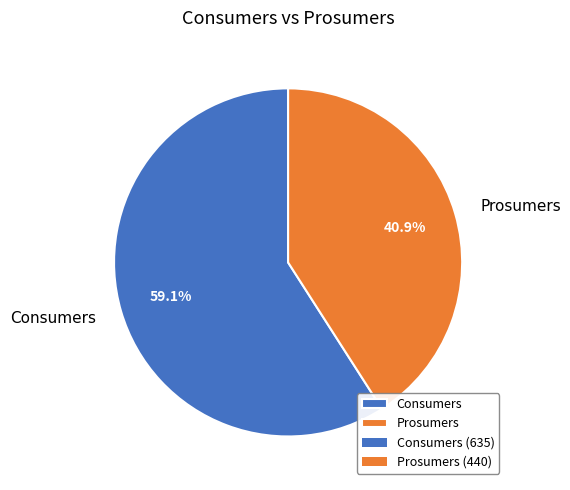

What percentage is the Consumers slice, to the nearest percent?

59%